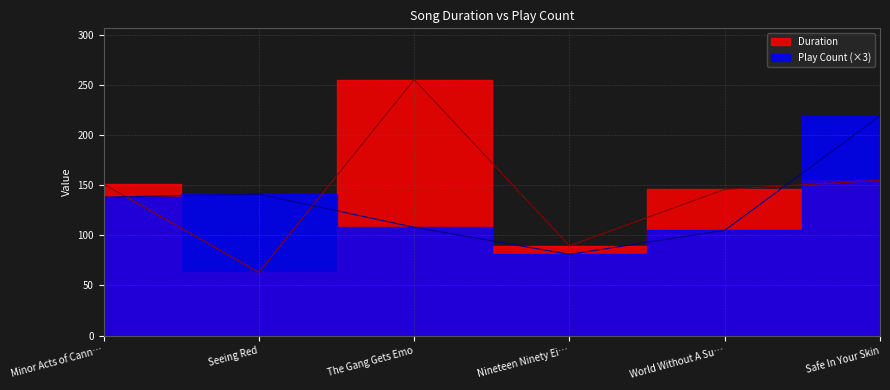

The Play Count series shows 81.0 at Nineteen Ninety Ei…. True or false?

True